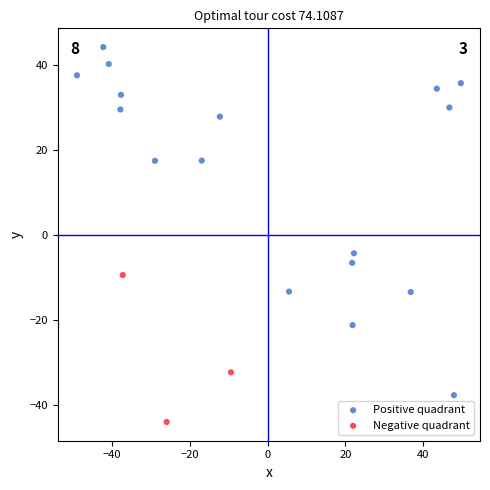

Which series reaches the minimum Y coordinate?

Negative quadrant